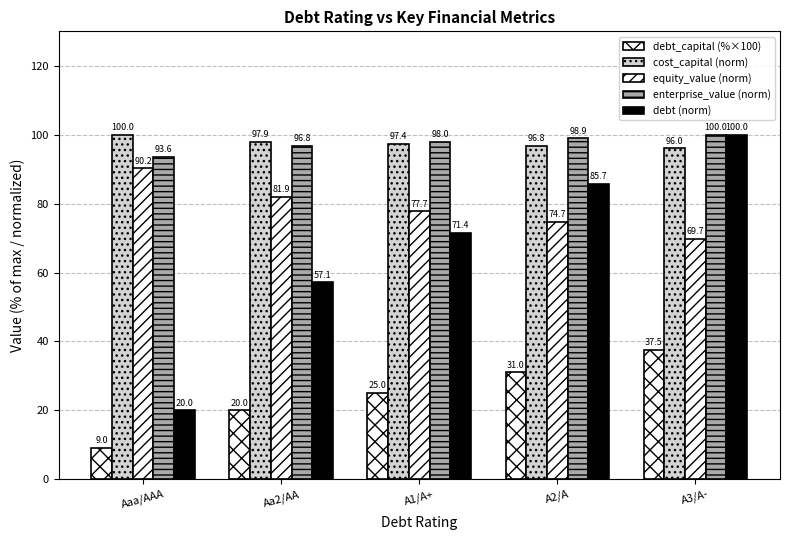

What is the difference between the maximum and second lowest values in the cost_capital (norm) series?

3.2